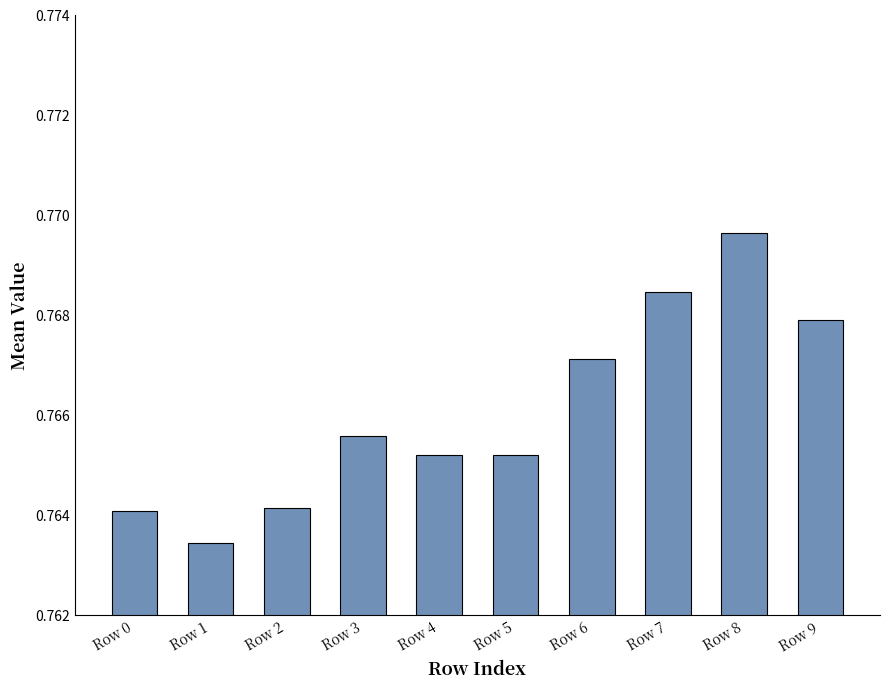

Where is the data nearest to the value 0?

Row 1